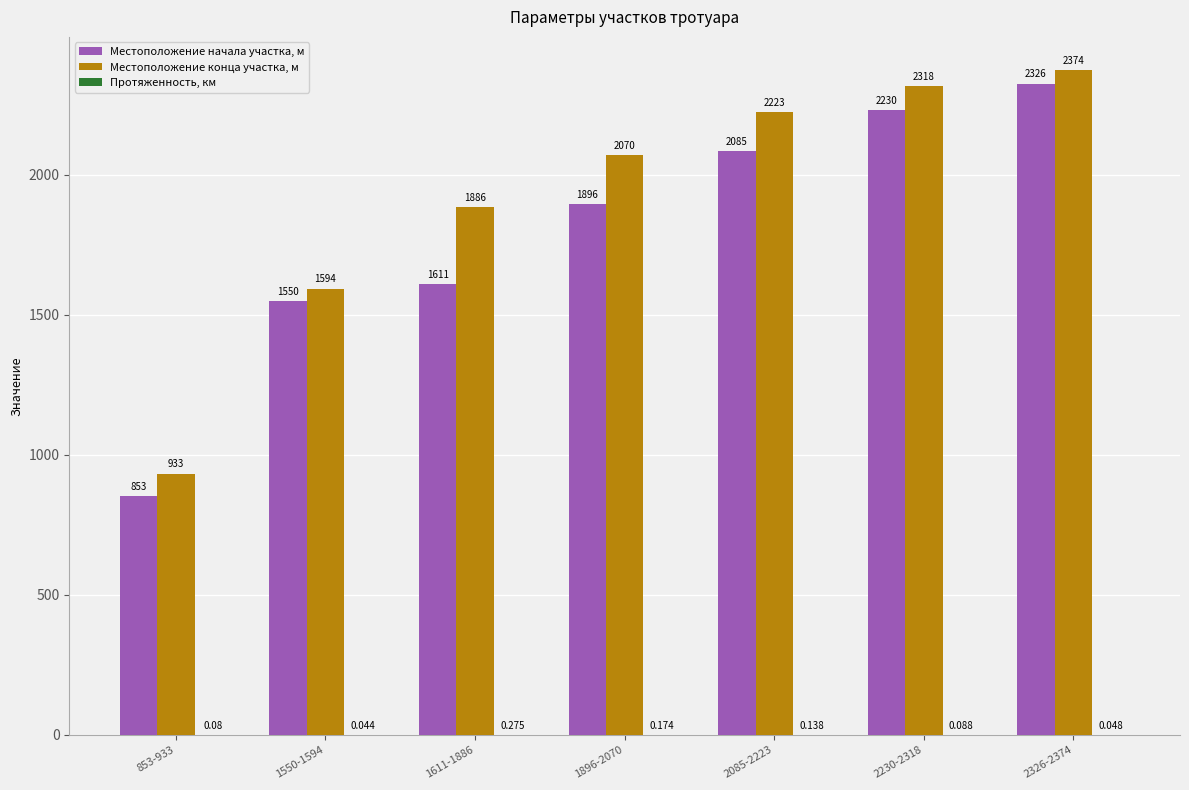

What position from the right is 2085-2223?

3